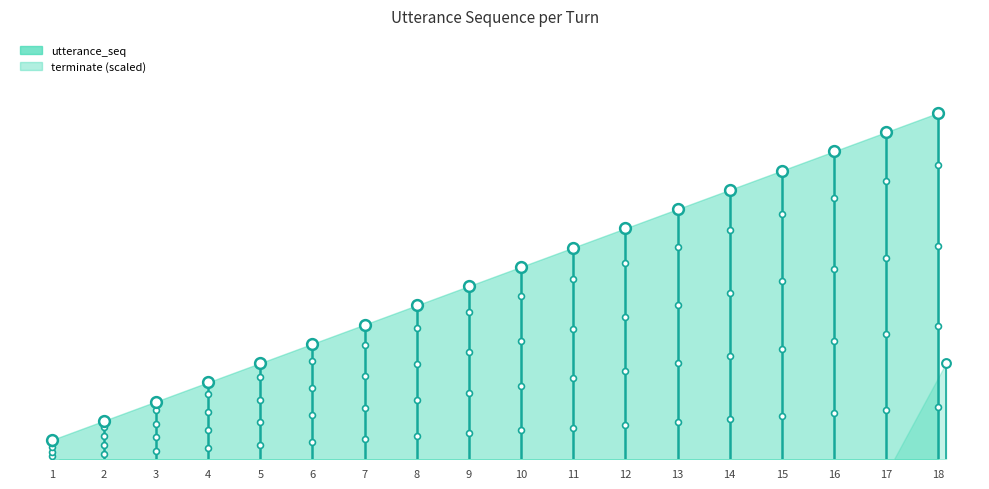

Between 6 and 8, which is larger?

8